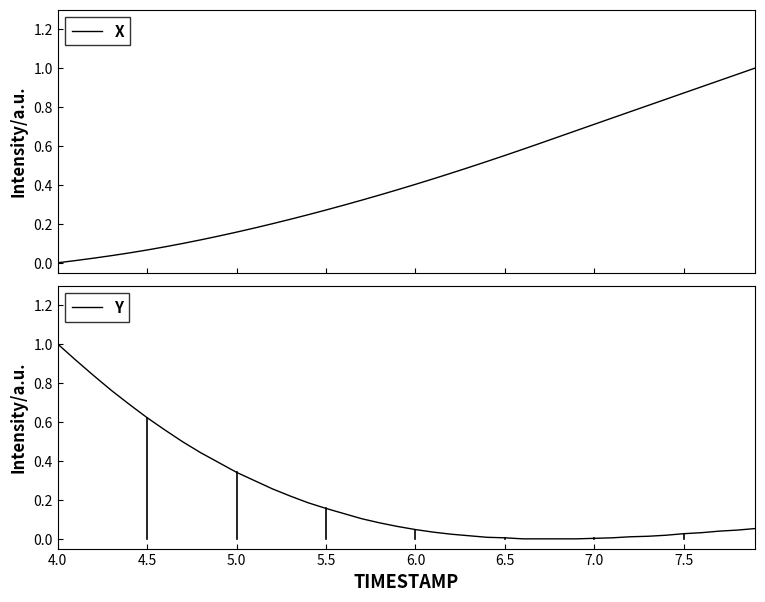

Which category has the highest value in the Y series?

4.0